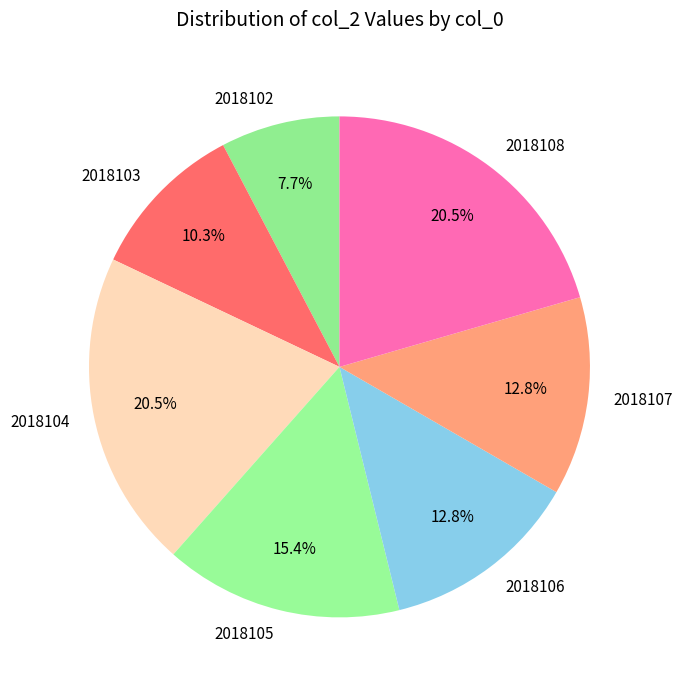

Which slice is the smallest?

2018102